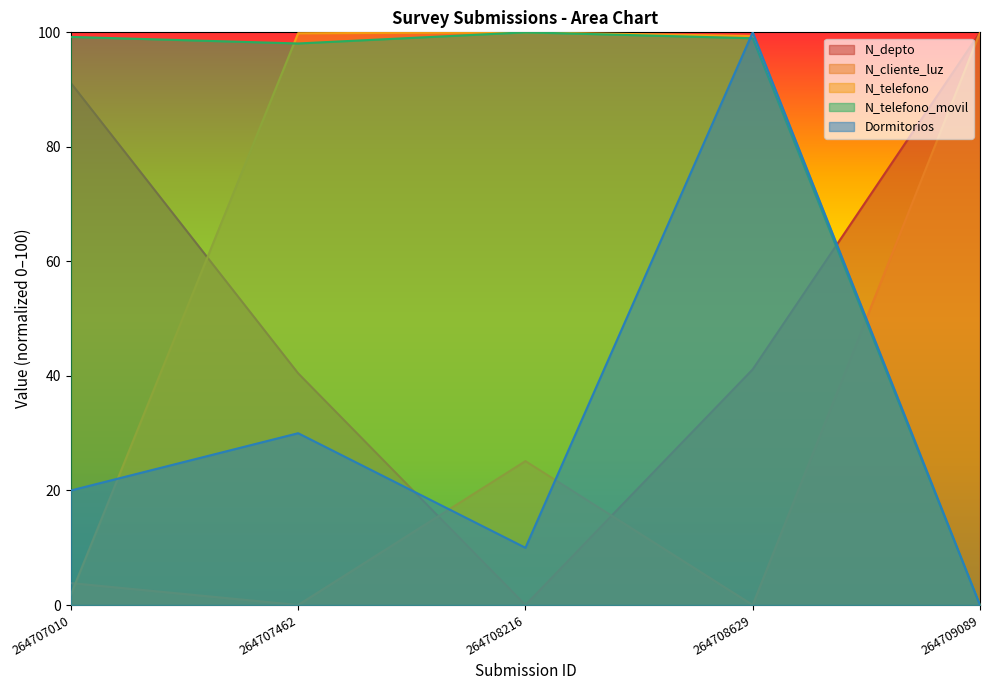

How many distinct data groups are displayed?

5